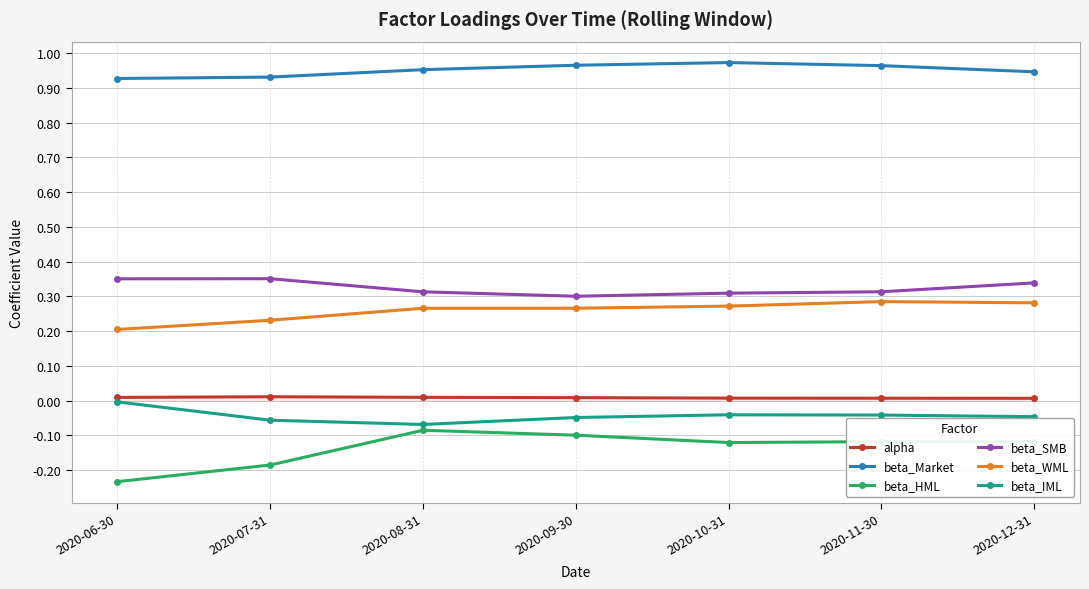

True or false: beta_HML has a value of -0.1 at 2020-06-30.

False